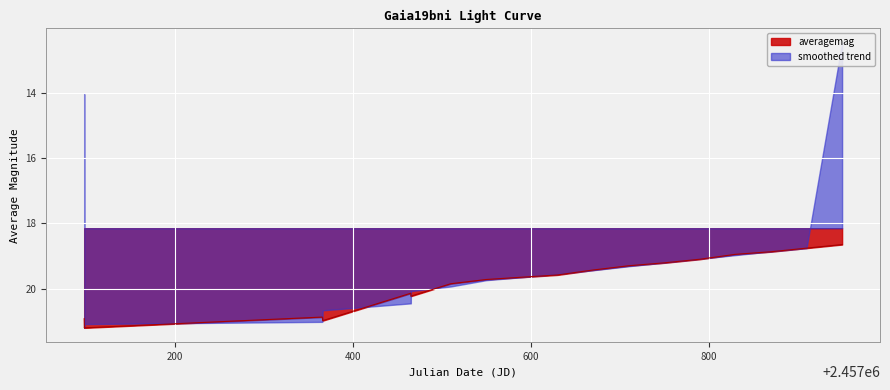

What is the highest value of the averagemag series?

21.2